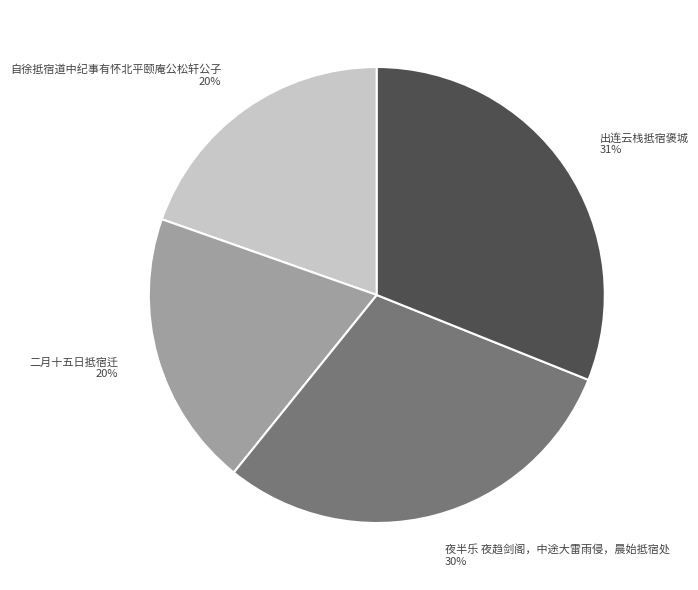

Which slice is the largest?

出连云栈抵宿褒城